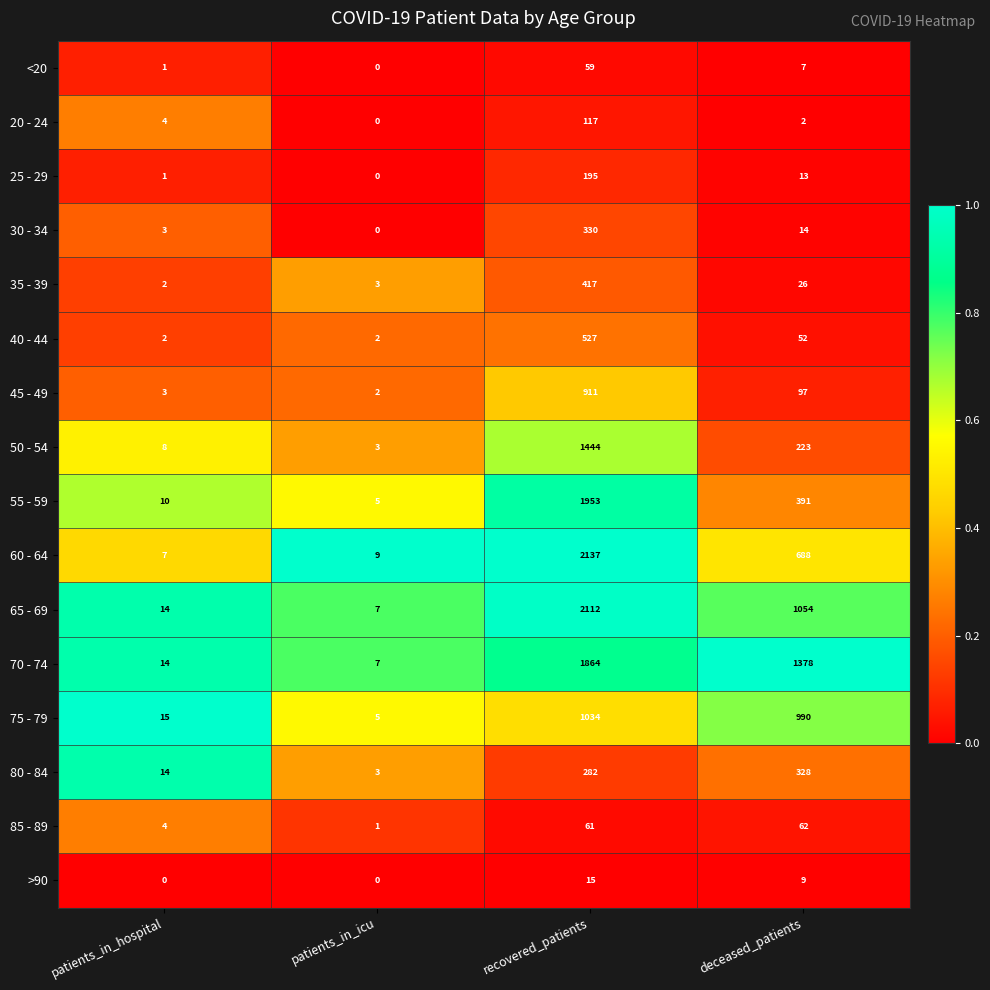

What is the maximum value shown in the chart?

2137